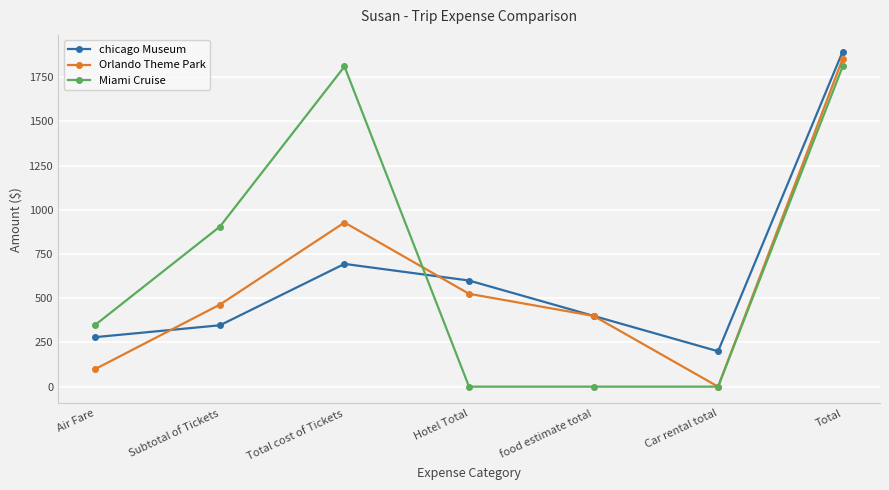

Reading left to right, transcribe all the data shown in this chart.

chicago Museum: Air Fare=280	Subtotal of Tickets=347	Total cost of Tickets=694	Hotel Total=600	food estimate total=400	Car rental total=200	Total=1894
Orlando Theme Park: Air Fare=100	Subtotal of Tickets=464	Total cost of Tickets=928	Hotel Total=525	food estimate total=400	Car rental total=0	Total=1853
Miami Cruise: Air Fare=350	Subtotal of Tickets=905	Total cost of Tickets=1810	Hotel Total=0	food estimate total=0	Car rental total=0	Total=1810